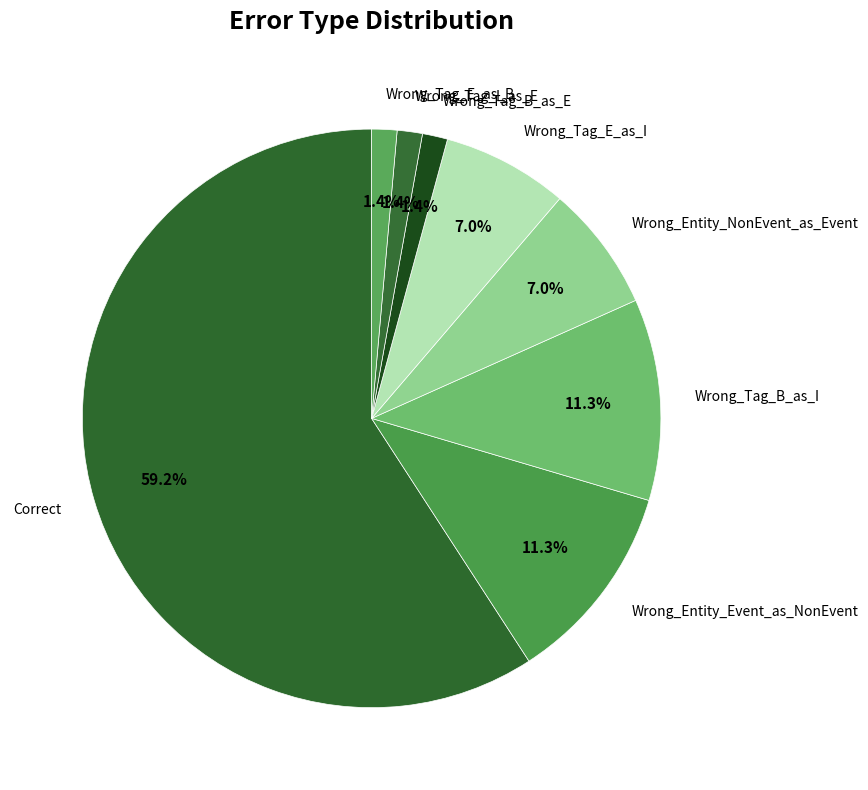

To the nearest percent, what percentage of the pie is Wrong_Entity_NonEvent_as_Event?

7%